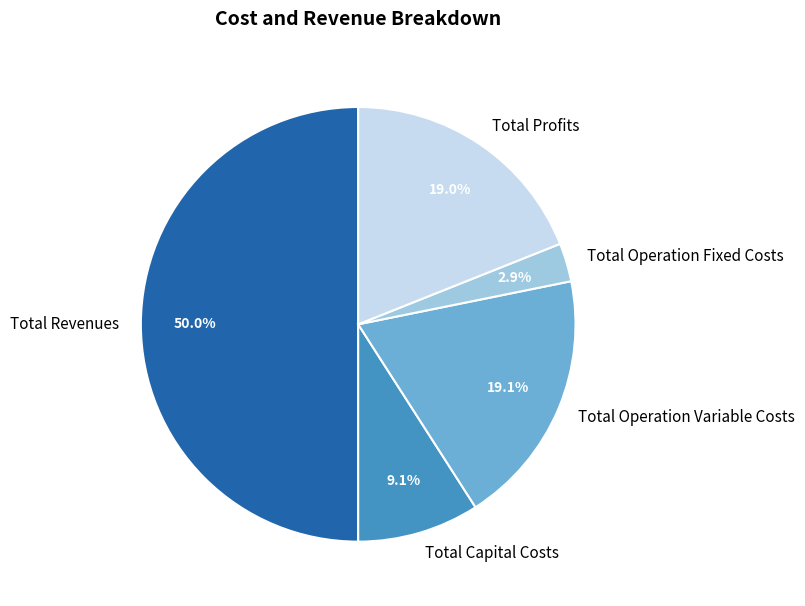

Is Total Capital Costs the majority of the pie?

No